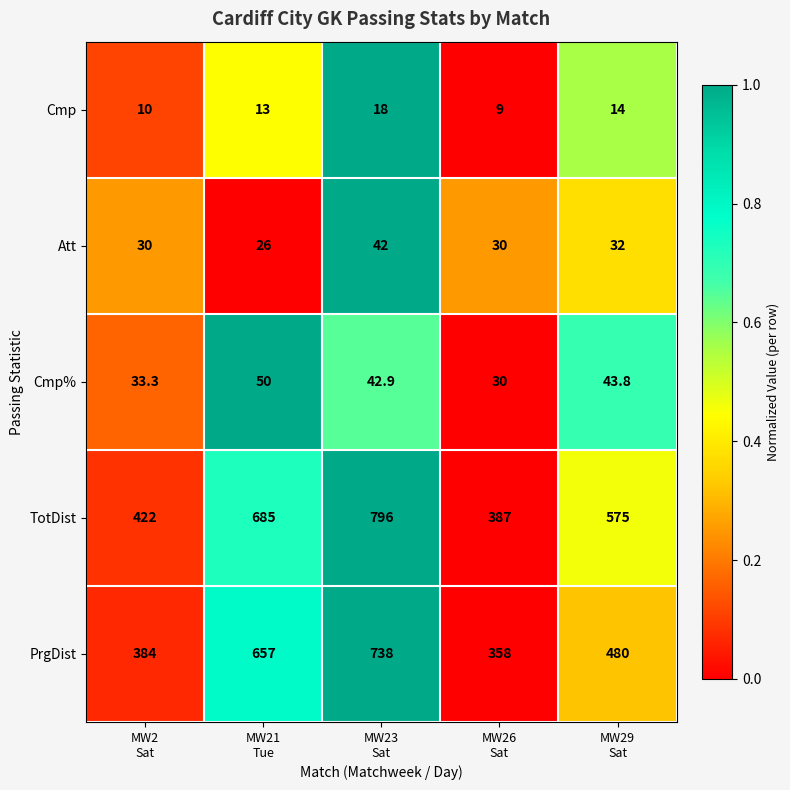

Reading left to right, what are all the values shown in this chart?

Cmp: 10.0	13.0	18.0	9.0	14.0
Att: 30.0	26.0	42.0	30.0	32.0
Cmp%: 33.3	50.0	42.9	30.0	43.8
TotDist: 422.0	685.0	796.0	387.0	575.0
PrgDist: 384.0	657.0	738.0	358.0	480.0